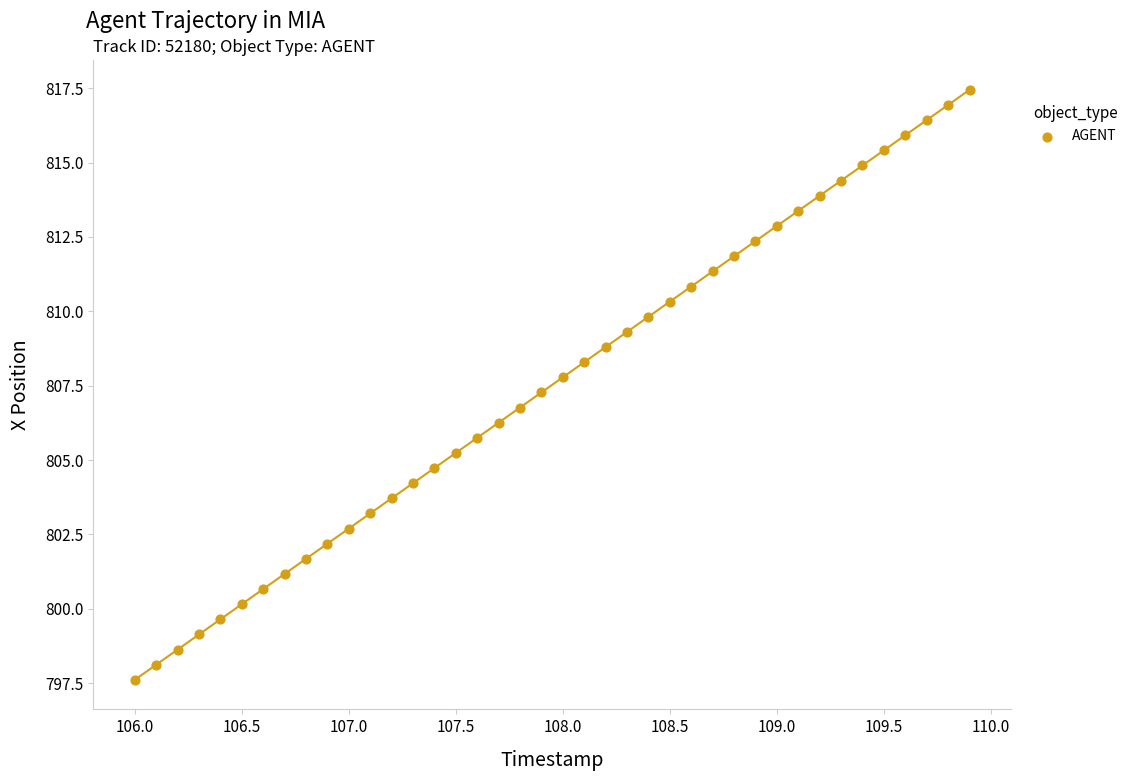

What is the range of Y values (max minus min)?

19.8